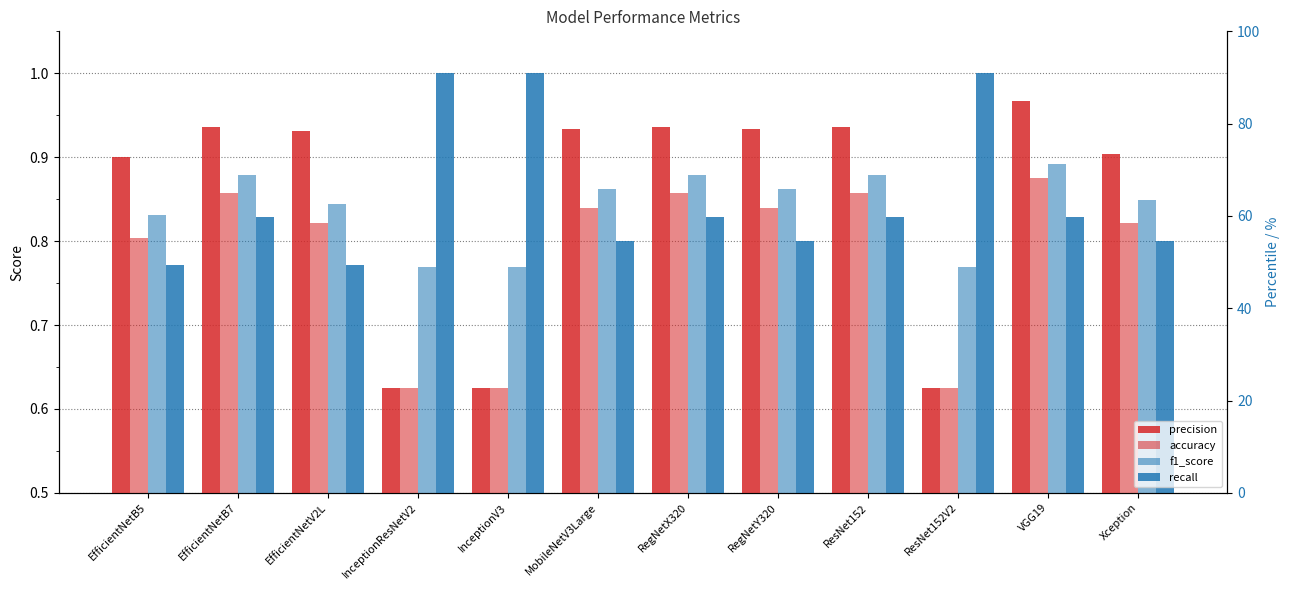

Reading right to left, list all the values displayed in this chart.

precision: 0.9	1.0	0.6	0.9	0.9	0.9	0.9	0.6	0.6	0.9	0.9	0.9
accuracy: 0.8	0.9	0.6	0.9	0.8	0.9	0.8	0.6	0.6	0.8	0.9	0.8
f1_score: 0.8	0.9	0.8	0.9	0.9	0.9	0.9	0.8	0.8	0.8	0.9	0.8
recall: 0.8	0.8	1.0	0.8	0.8	0.8	0.8	1.0	1.0	0.8	0.8	0.8